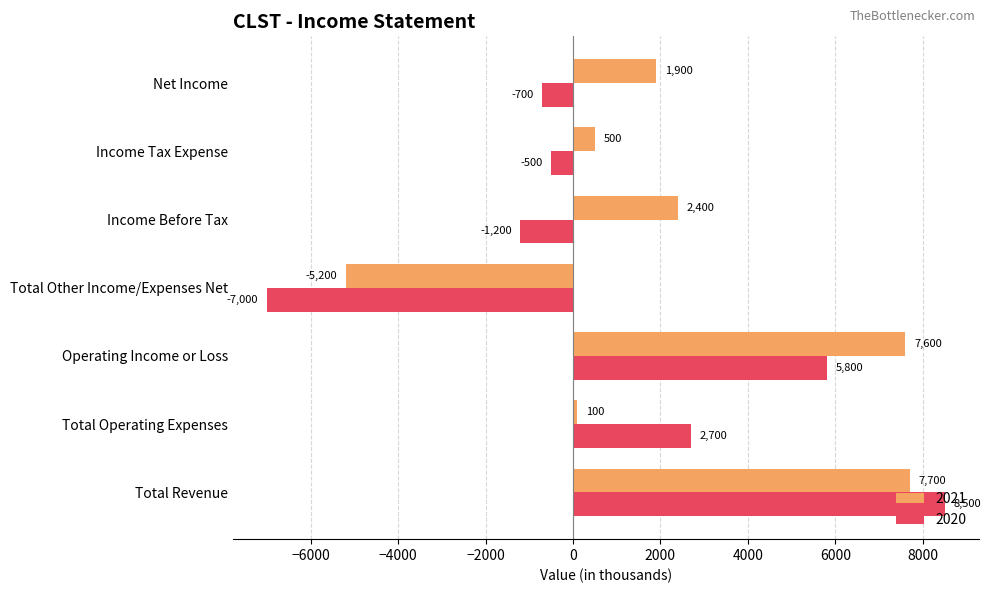

The value of 2020 at Operating Income or Loss is 5800. True or false?

True